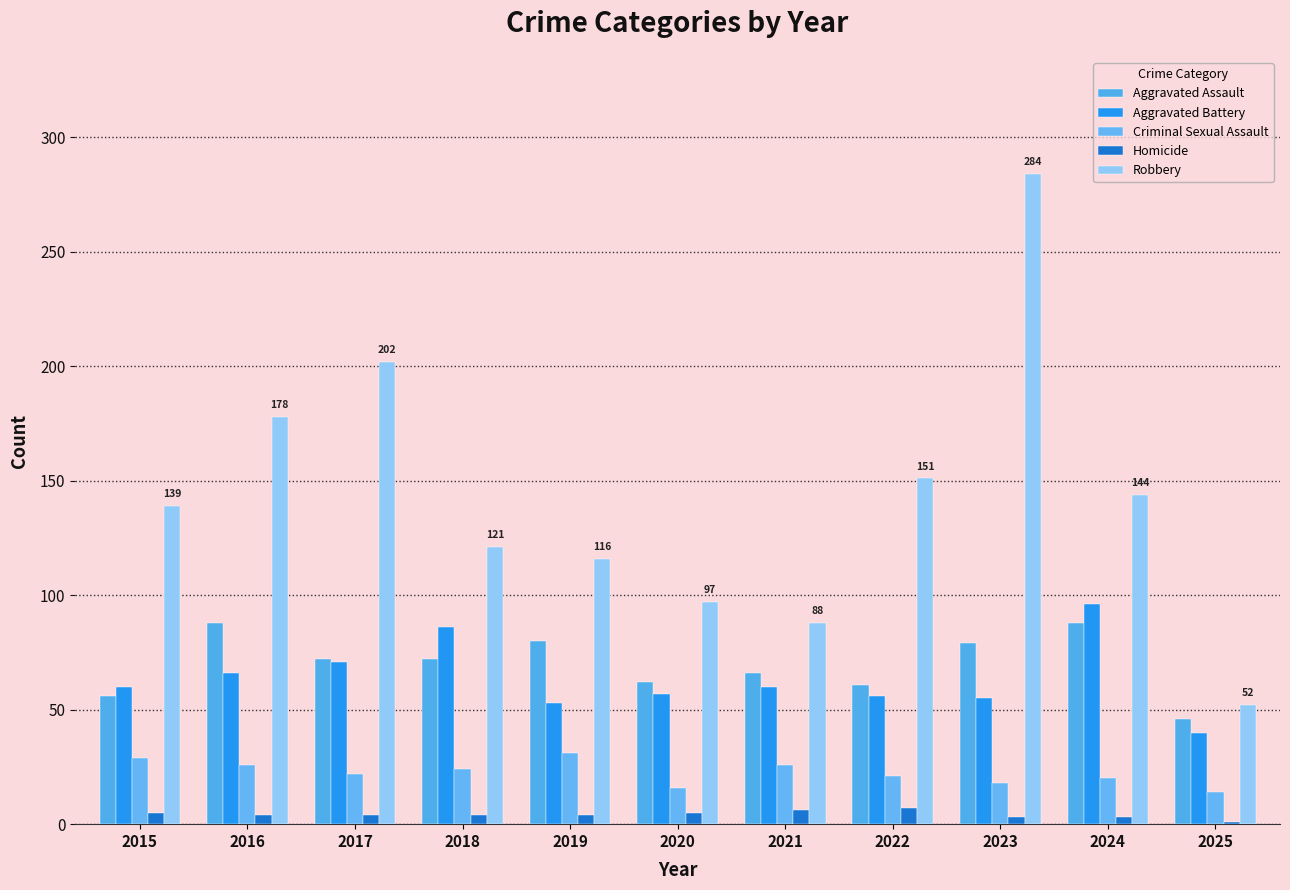

What is the maximum value for Criminal Sexual Assault?

31